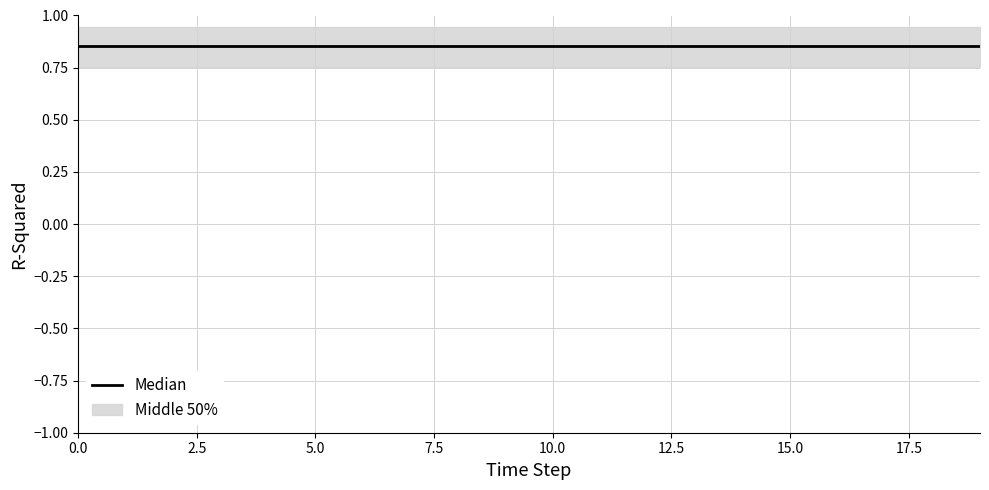

True or false: 2 has a value of 0.5 at 14.

False